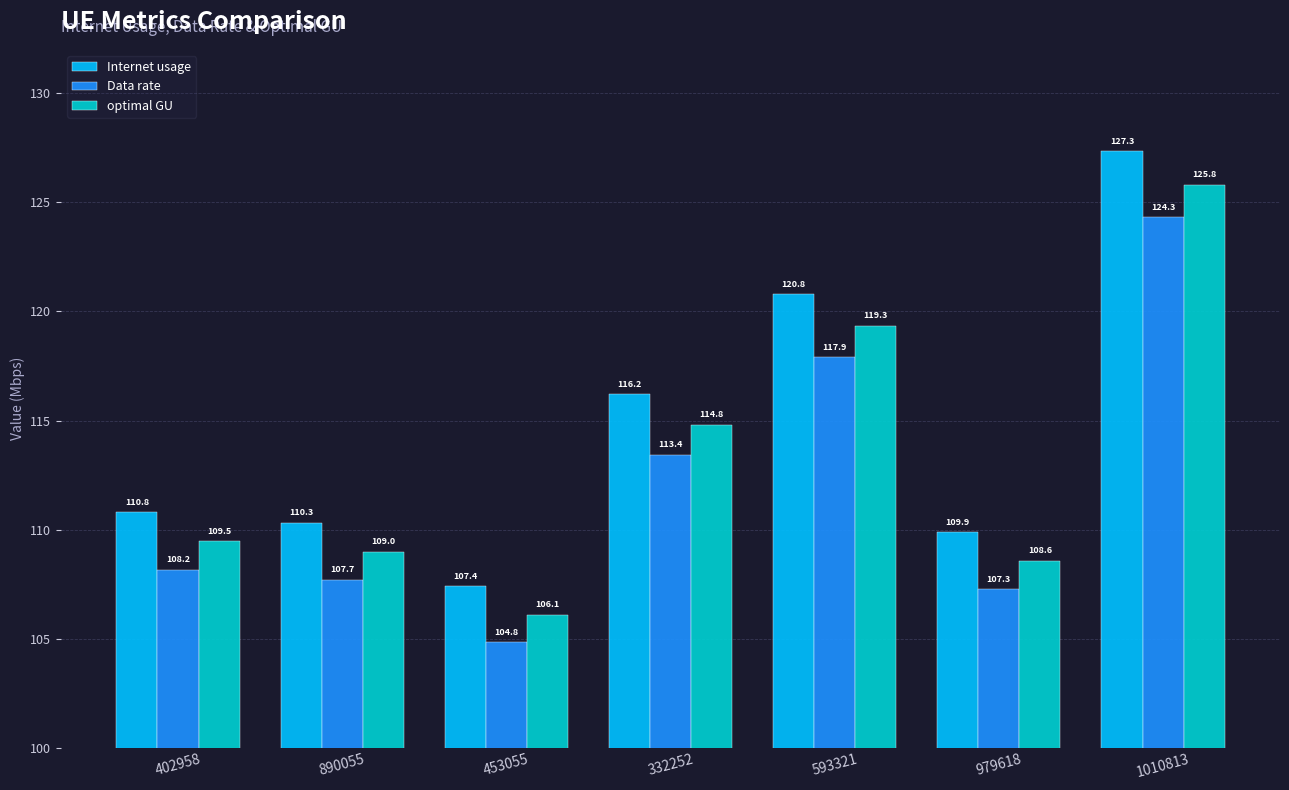

What is the value of the Internet usage bar at the 3rd from the left?

107.4